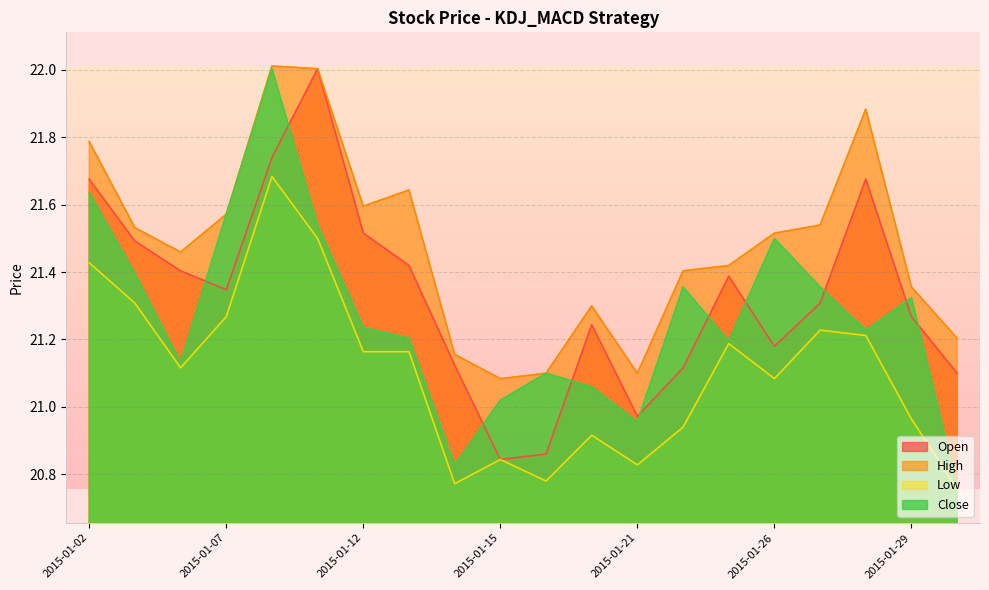

Rank the series by their maximum value, from lowest to highest.

low, close, open, high